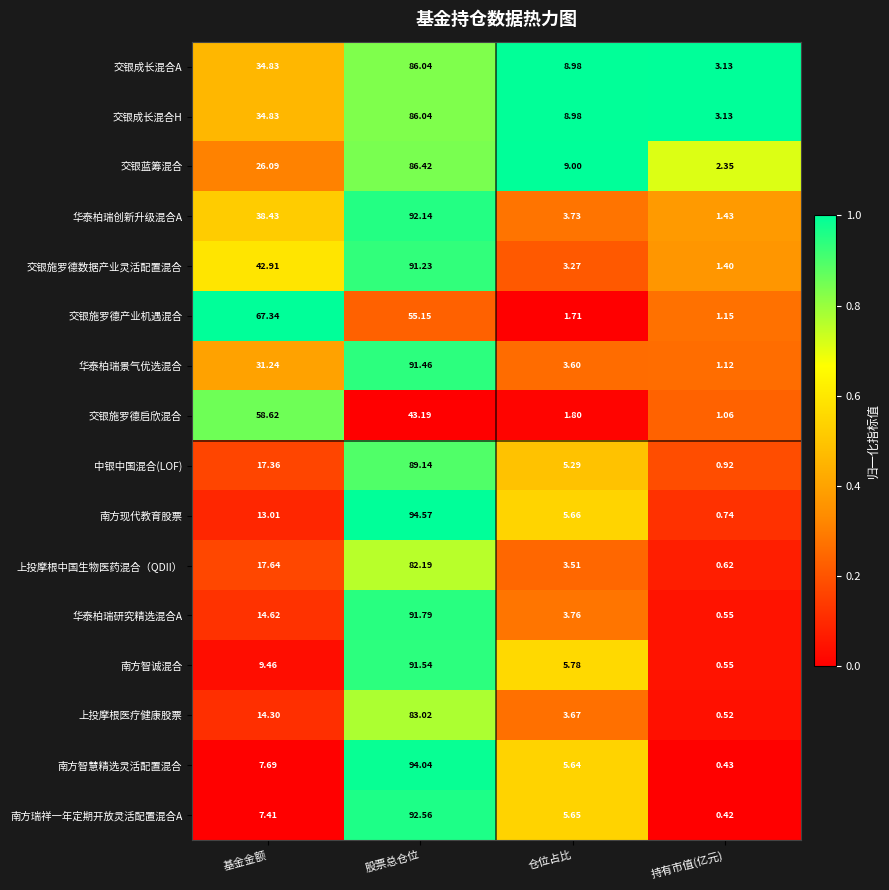

Which series has the widest spread of values?

南方现代教育股票